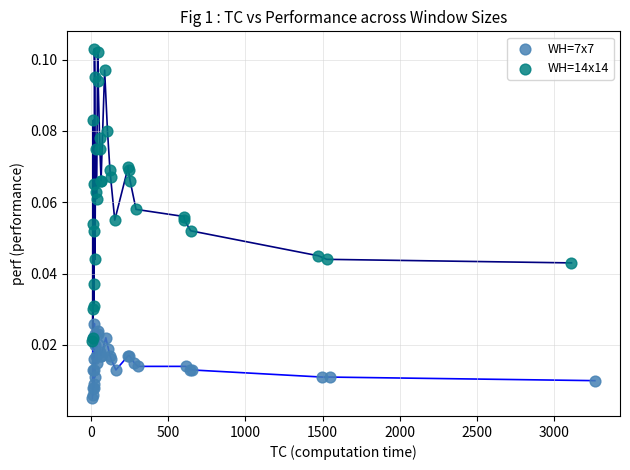

Which series reaches the minimum Y coordinate?

WH=7x7